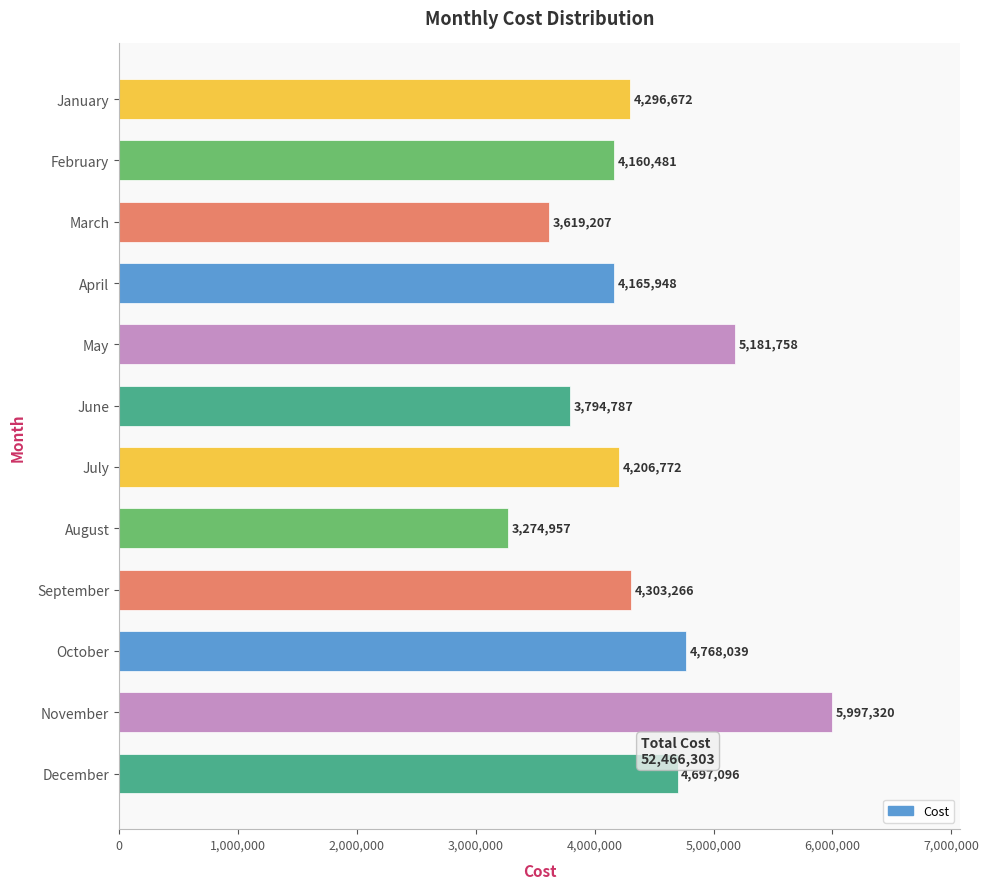

How many categories are shown in the chart?

12